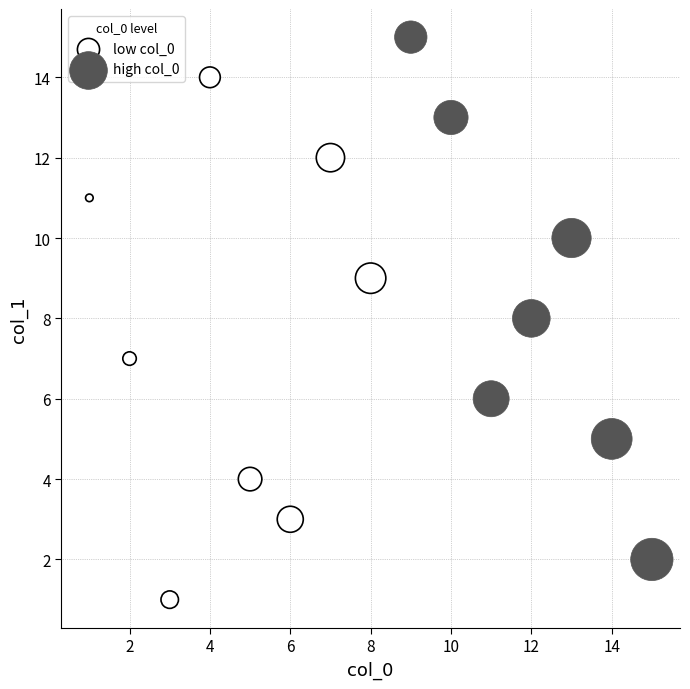

Which series reaches the maximum Y coordinate?

high col_0